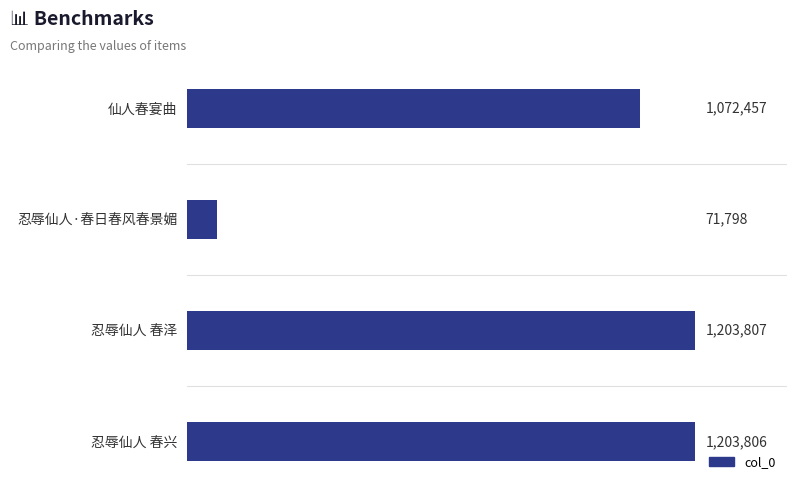

Are the bars horizontal?

Yes